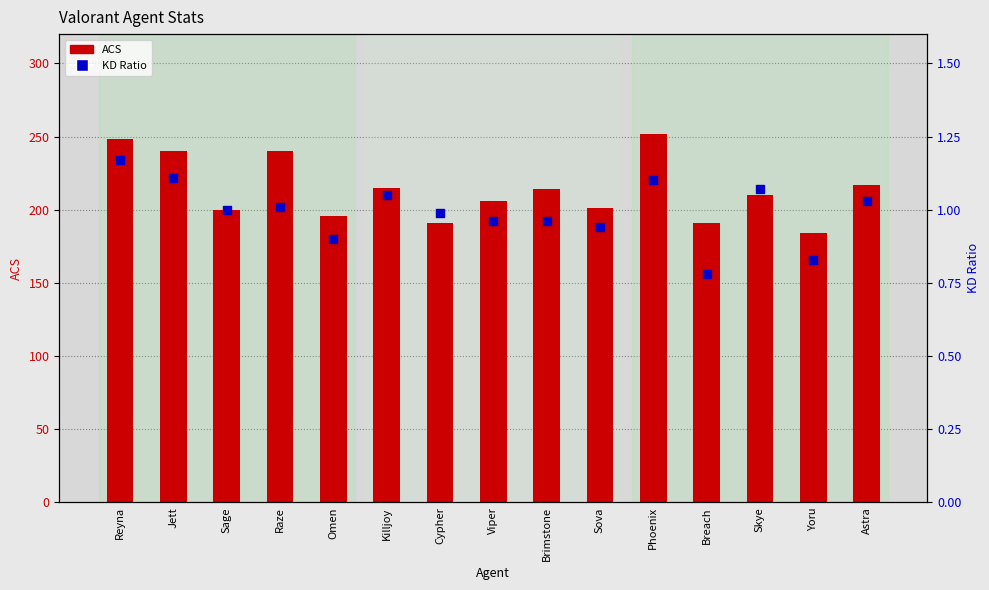

Is the value of ACS at Sova greater than the value of KD at Sova?

Yes